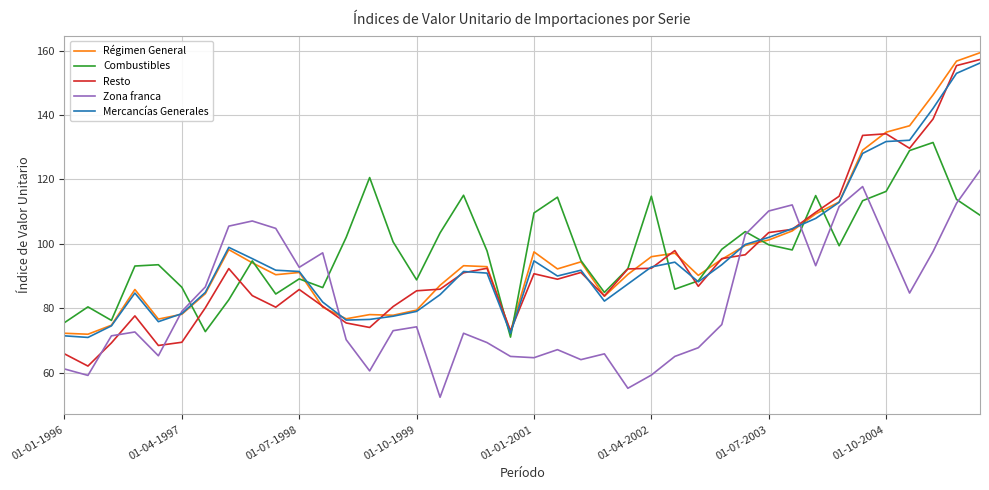

Which series has the largest range (max minus min)?

Resto